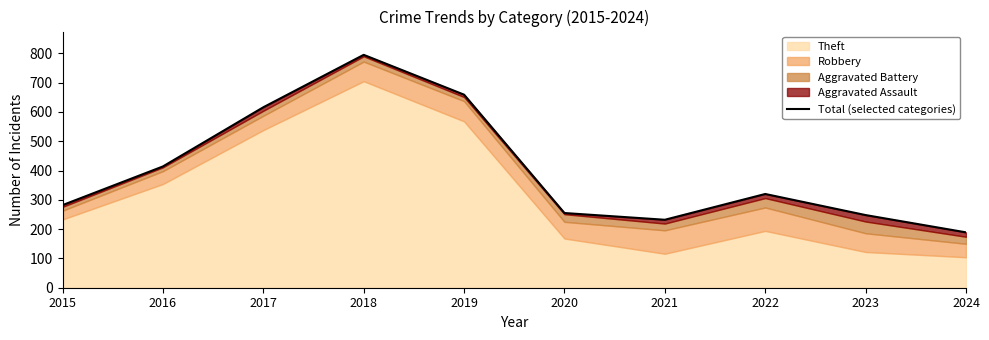

At which label does the data first exceed 320?

2016